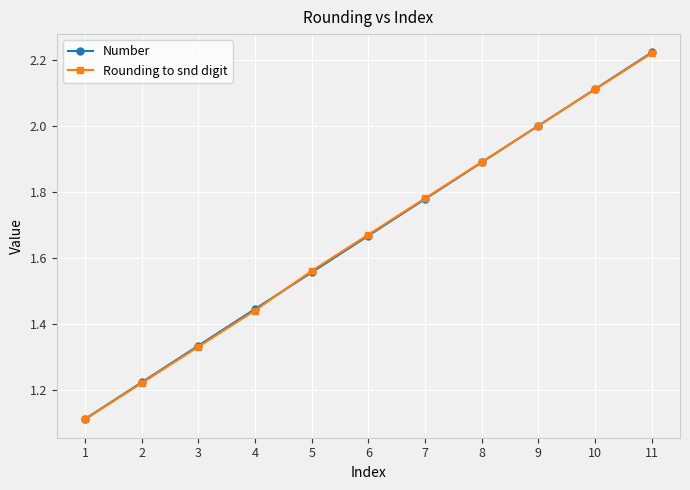

List the labels in order of Number value, largest first.

11, 10, 9, 8, 7, 6, 5, 4, 3, 2, 1